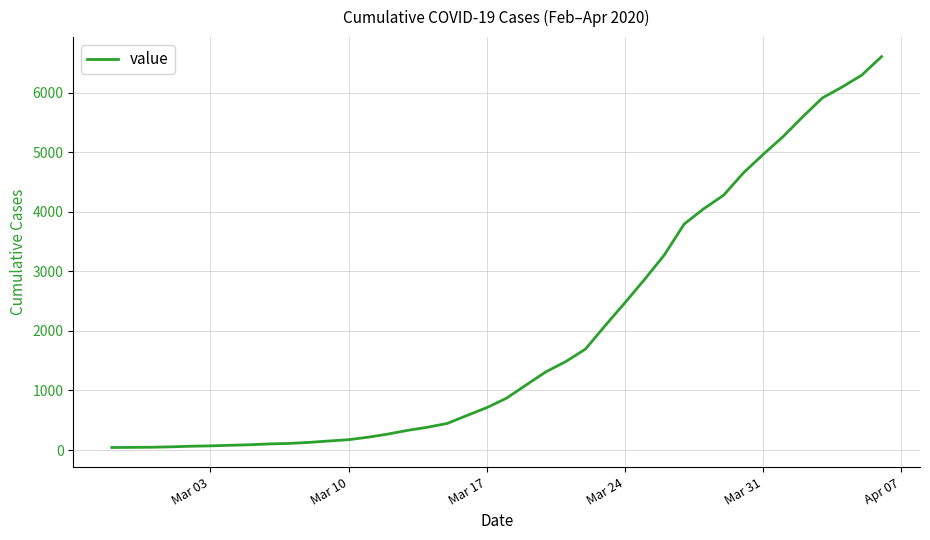

What is the difference between the maximum and minimum values?

6564